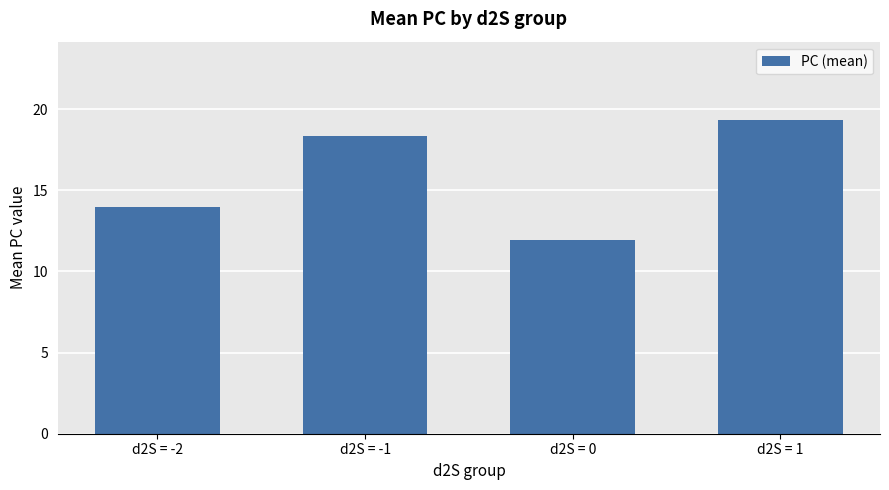

What is the difference between the second highest and second lowest values?

4.3